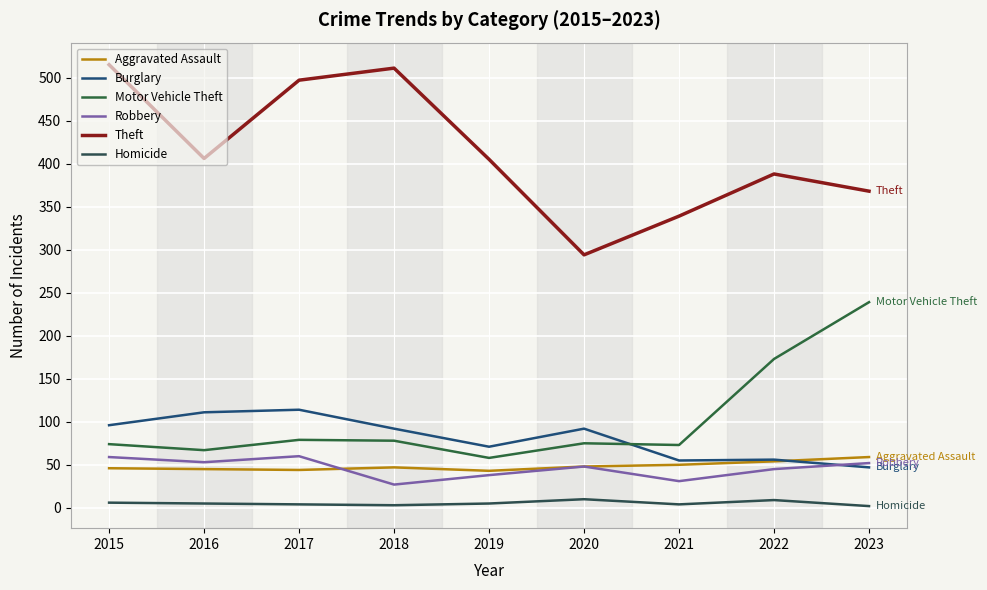

True or false: Aggravated Assault and Theft intersect in this chart.

False